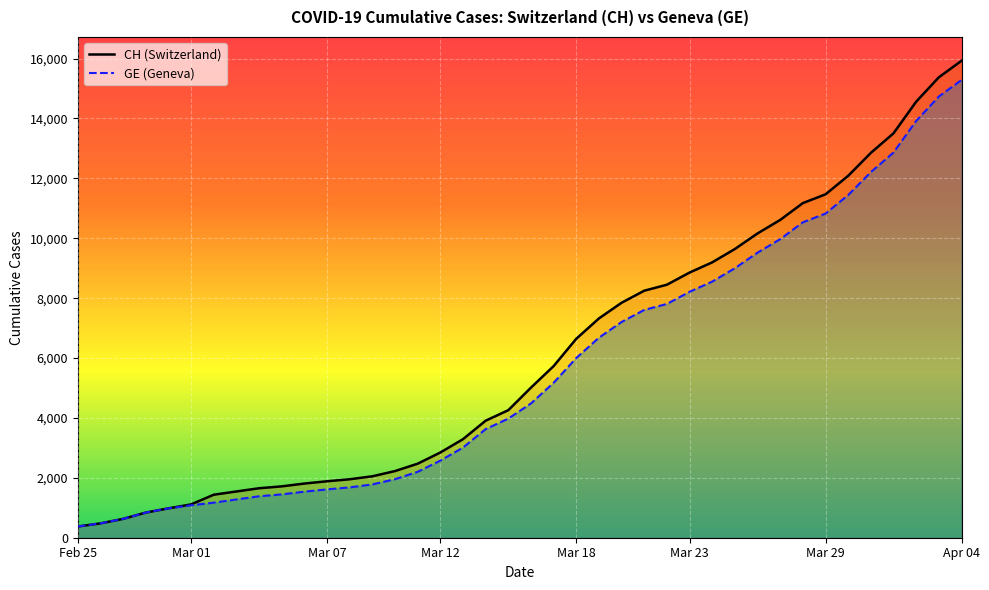

What is the sum of all CH values?

242133